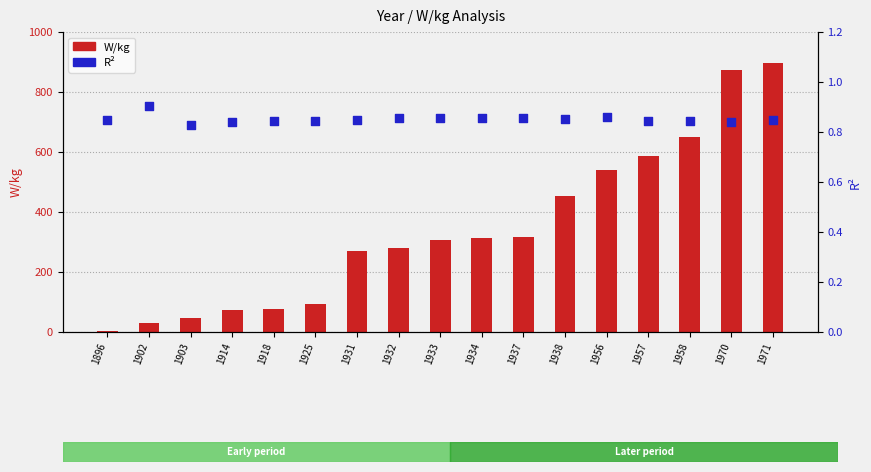

Is the value of W/kg at 1914 greater than the value of R2 at 1957?

Yes